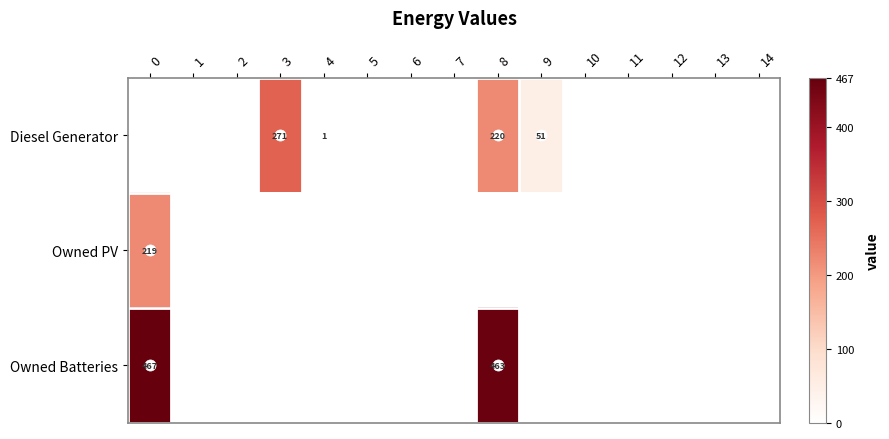

The Diesel Generator series shows 355 at 8. True or false?

False